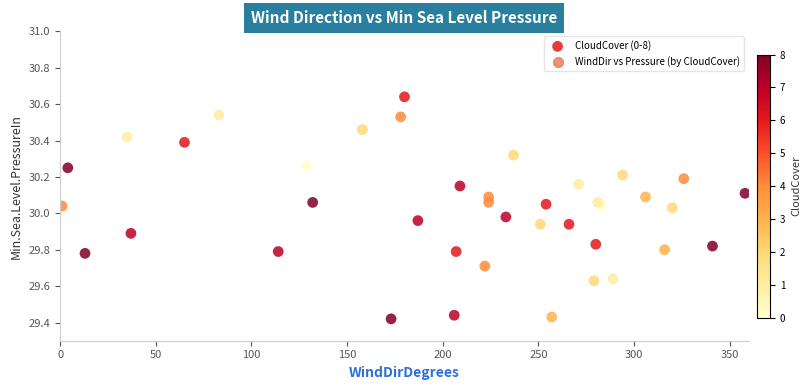

What is the range of X values (max minus min)?

357.0